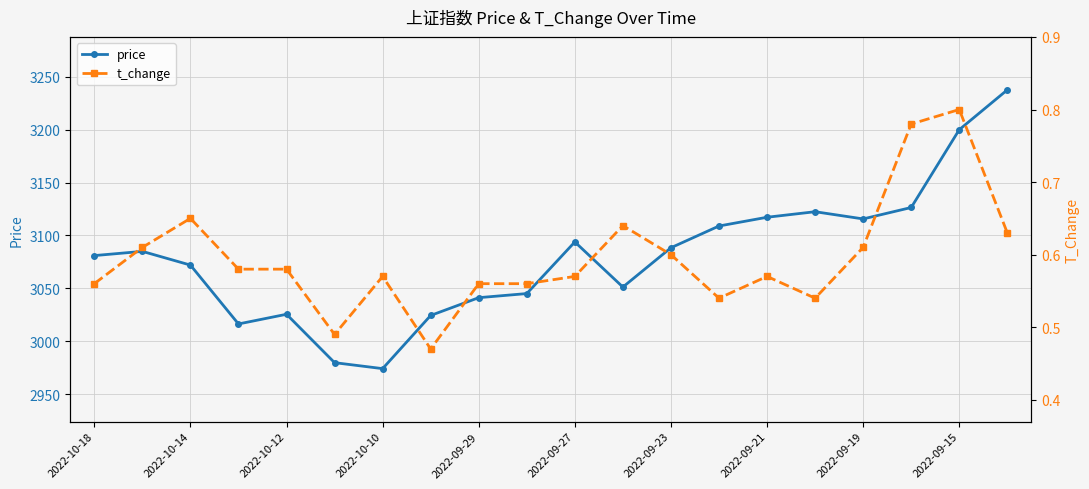

What are all the series names shown in the legend?

price, t_change